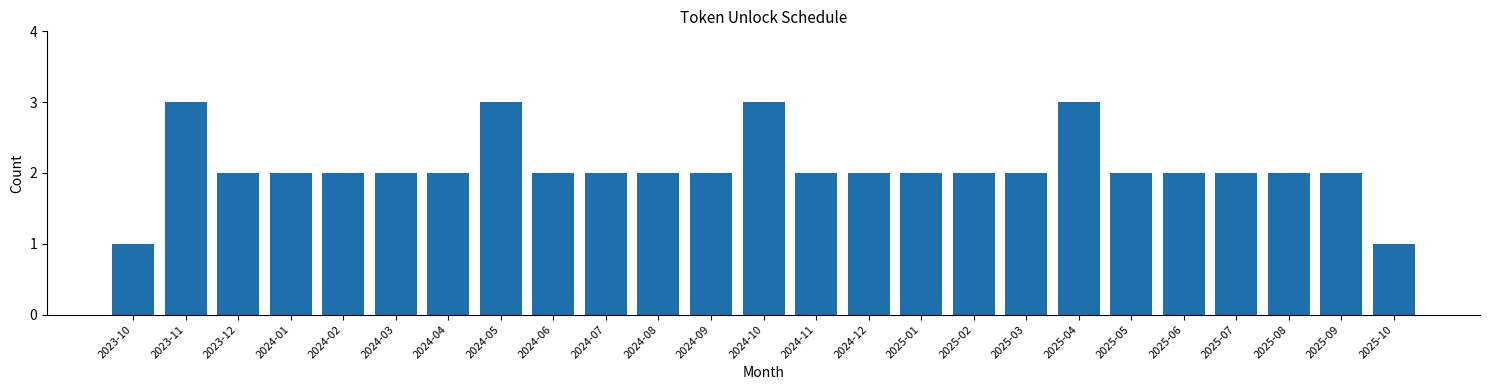

Reading right to left, list all the values displayed in this chart.

2025-10=1	2025-09=2	2025-08=2	2025-07=2	2025-06=2	2025-05=2	2025-04=3	2025-03=2	2025-02=2	2025-01=2	2024-12=2	2024-11=2	2024-10=3	2024-09=2	2024-08=2	2024-07=2	2024-06=2	2024-05=3	2024-04=2	2024-03=2	2024-02=2	2024-01=2	2023-12=2	2023-11=3	2023-10=1